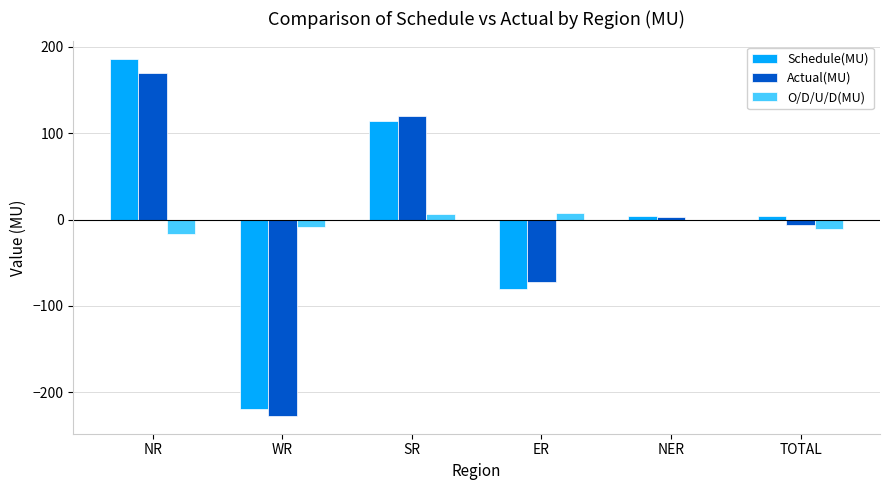

How many groups of bars are there?

6